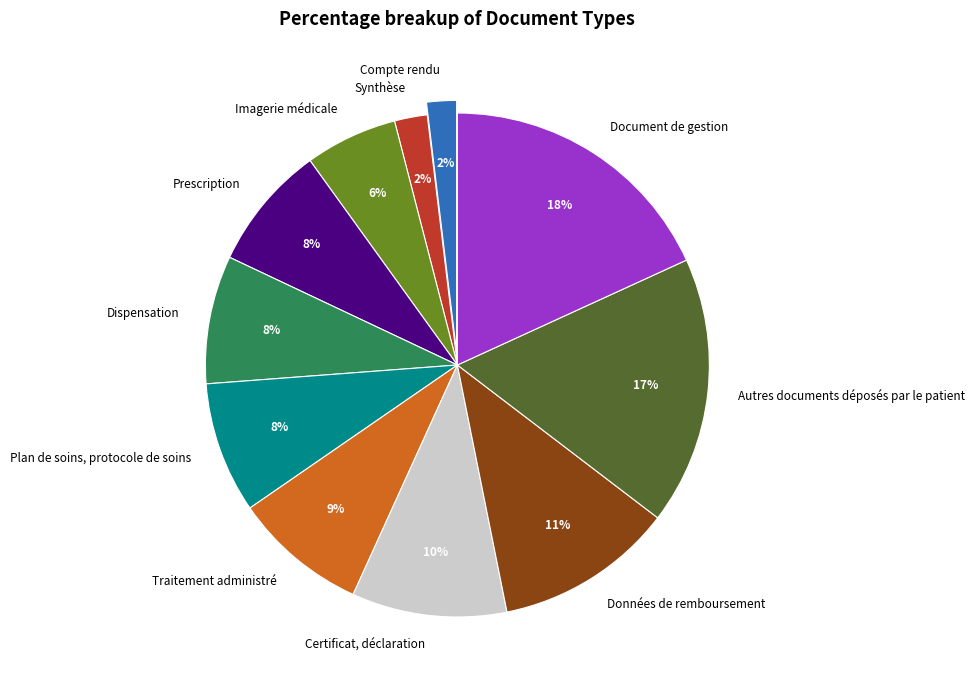

Is there any slice that represents more than half of the pie?

No